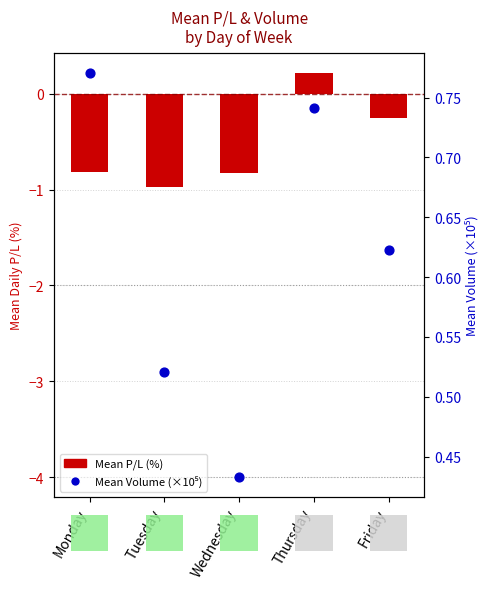

At which category is the sum across all series the highest?

Thursday